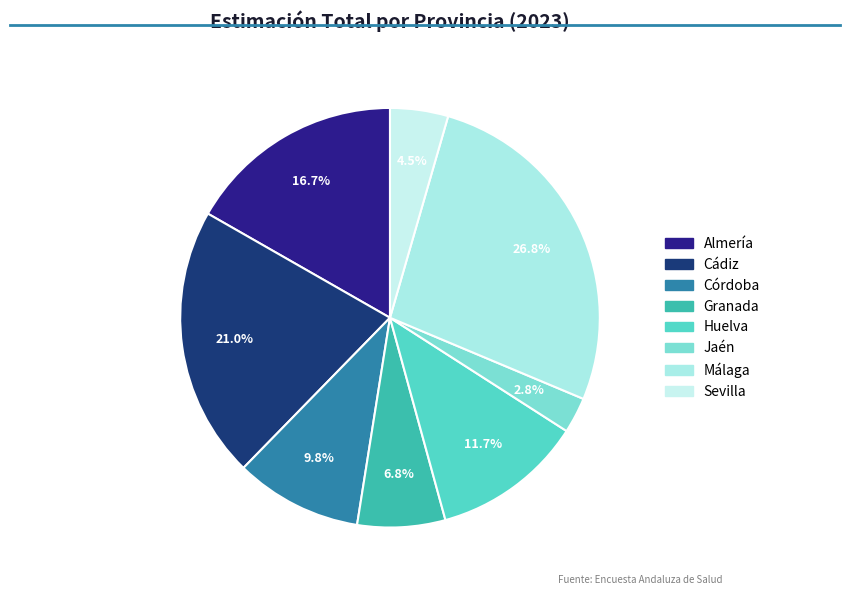

To the nearest percent, what is the difference between the largest and smallest slice percentages?

24%